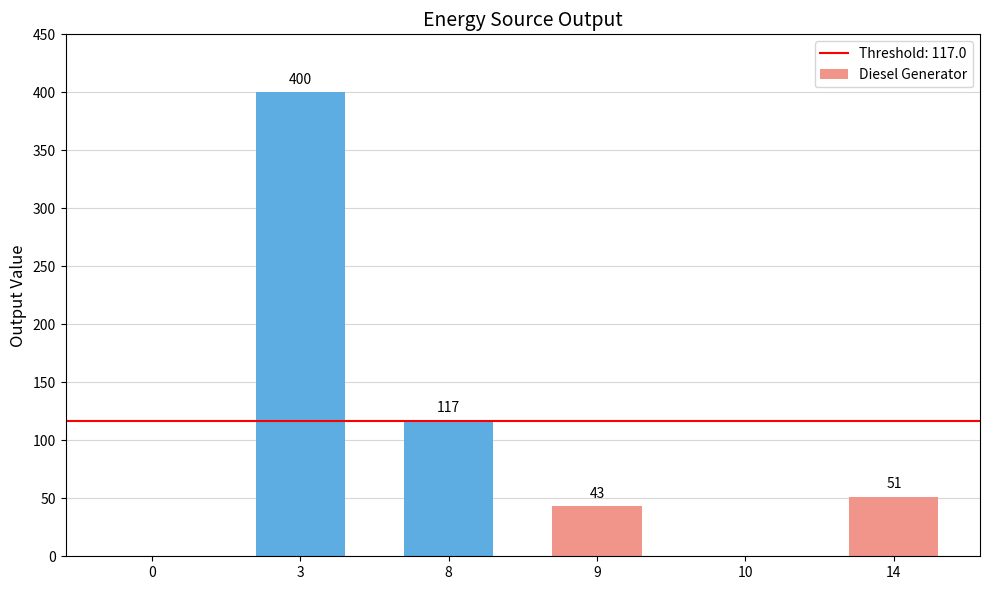

What is the average value?

102